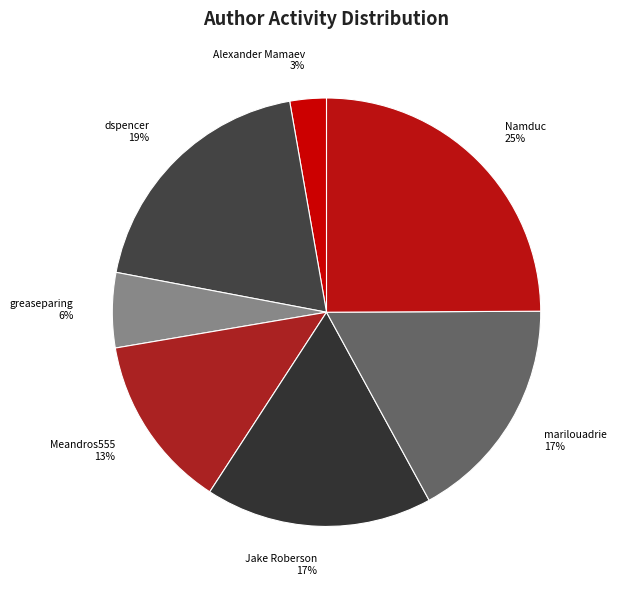

Is it true that Alexander Mamaev is 3% of the pie?

True